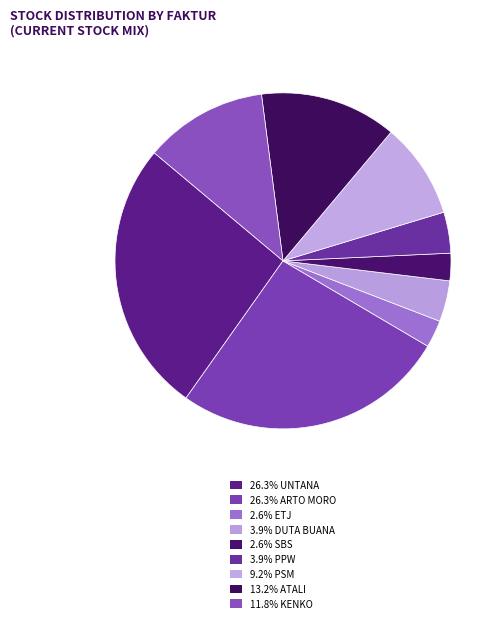

How many segments does this pie chart have?

9